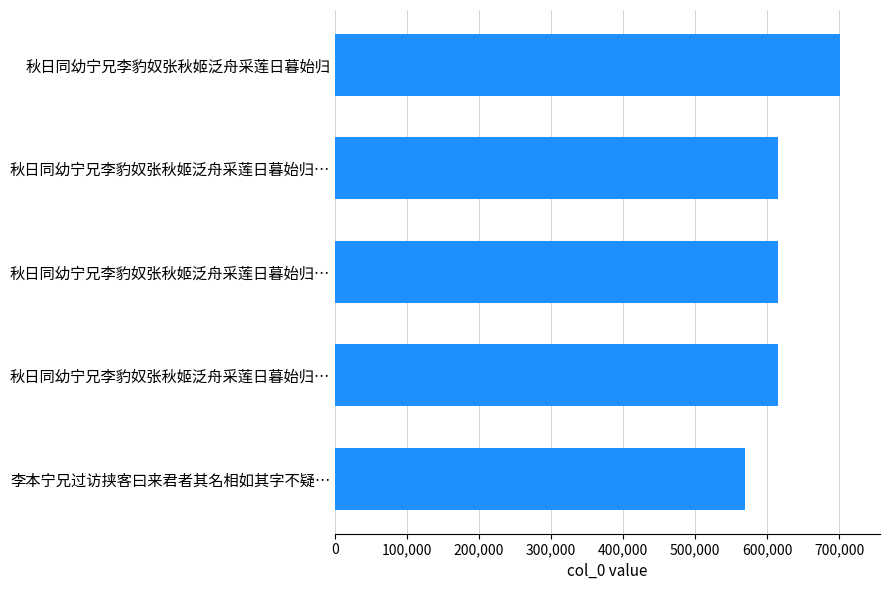

Count the number of categories in the chart.

5